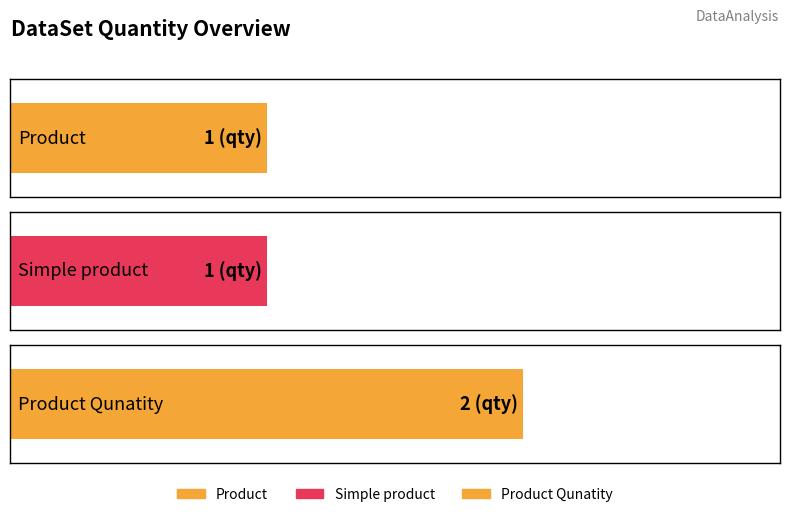

The chart shows a value of 2 at Product Qunatity. True or false?

True